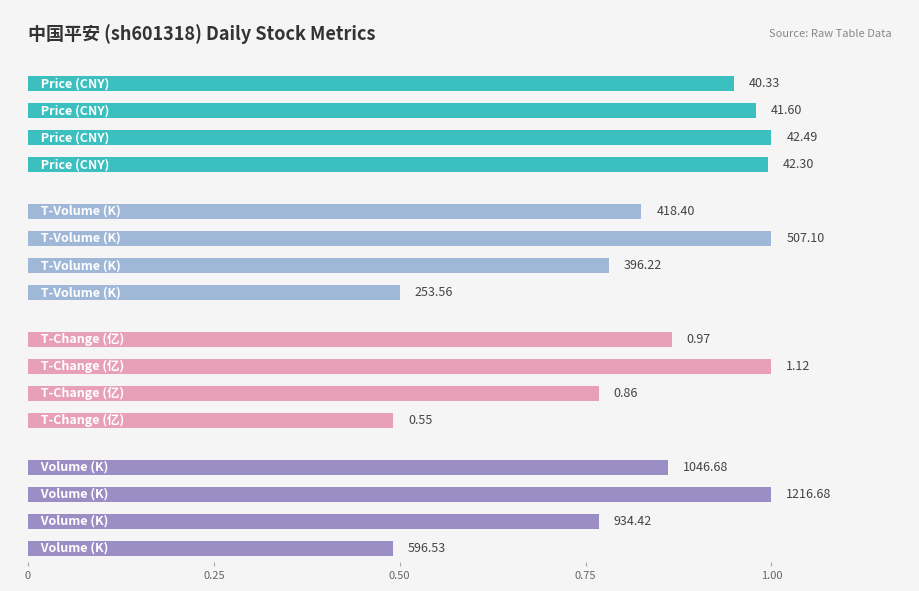

Are the bars horizontal?

Yes